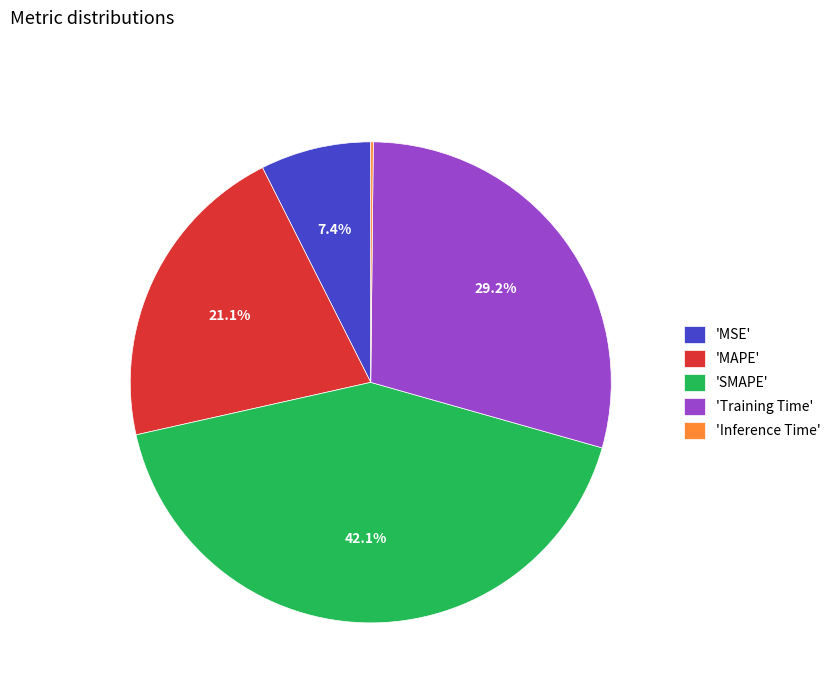

How much of the chart is everything except 'MSE'?

92.6%